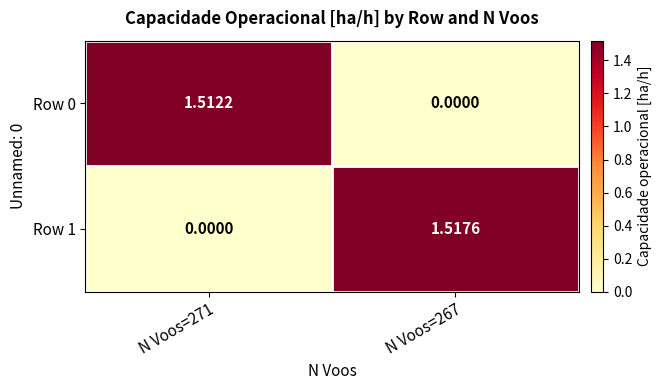

Is the value of Row 1 at N Voos=267 greater than the value of Row 0 at N Voos=271?

Yes